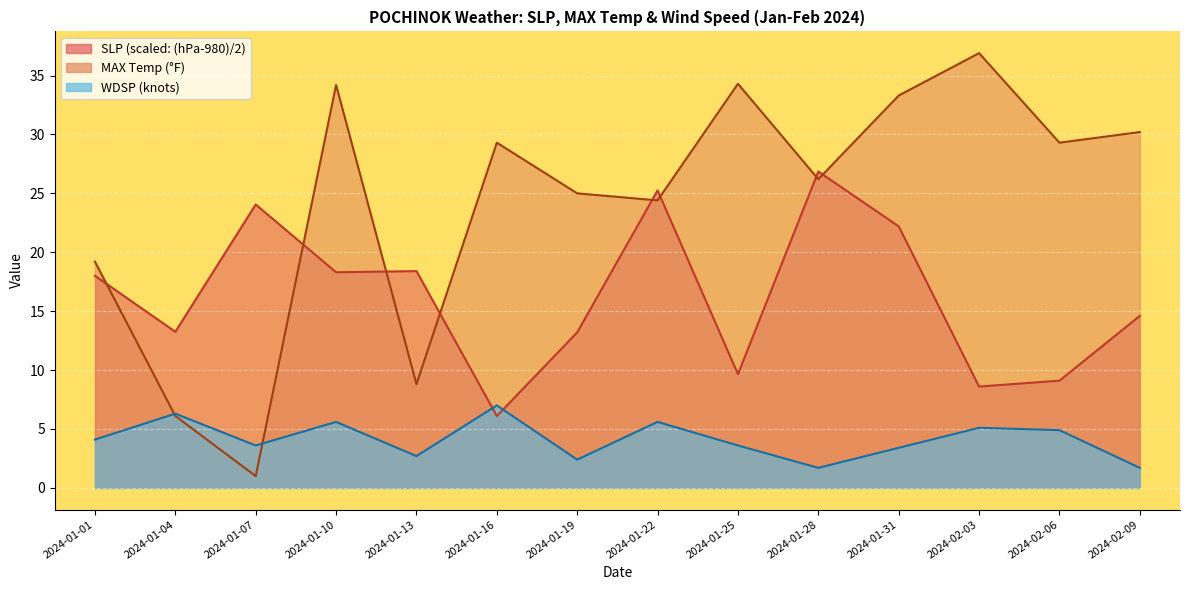

Reading left to right, list all the values displayed in this chart.

SLP: 18.0	13.2	24.0	18.3	18.4	6.1	13.2	25.2	9.6	26.9	22.2	8.6	9.1	14.6
MAX: 19.2	6.1	1.0	34.2	8.8	29.3	25.0	24.4	34.3	26.2	33.3	36.9	29.3	30.2
WDSP: 4.1	6.3	3.6	5.6	2.7	7.0	2.4	5.6	3.6	1.7	3.4	5.1	4.9	1.7